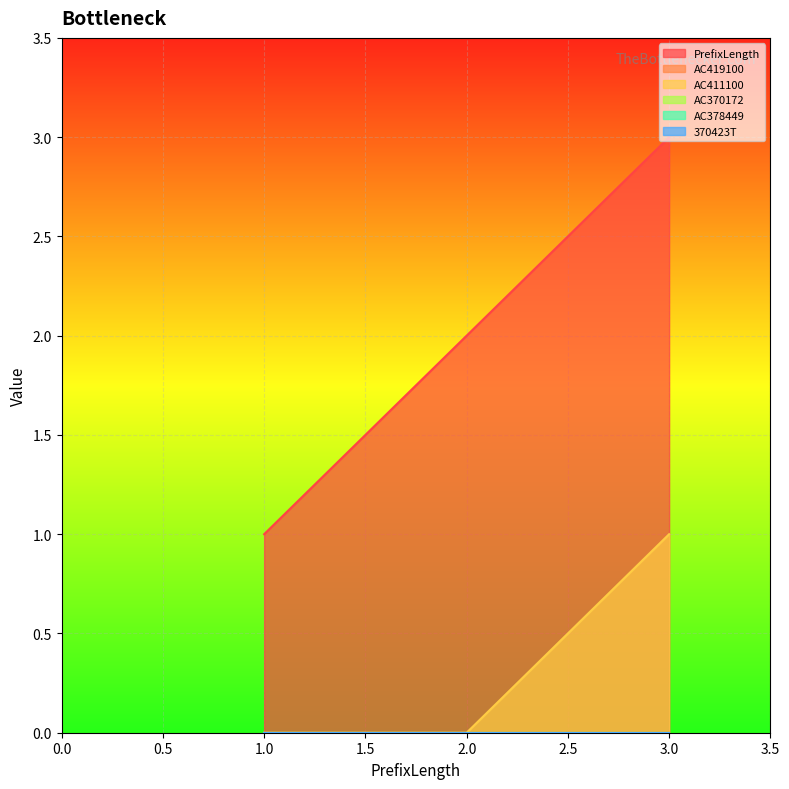

Which series has the largest total across all categories?

PrefixLength